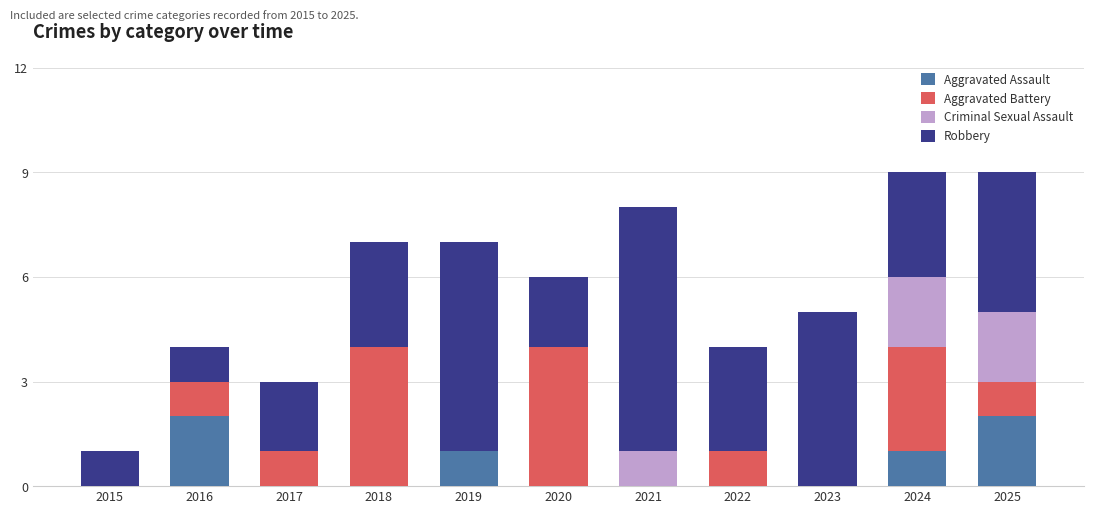

What is the sum of the Aggravated Assault values at 2025 and 2018?

2